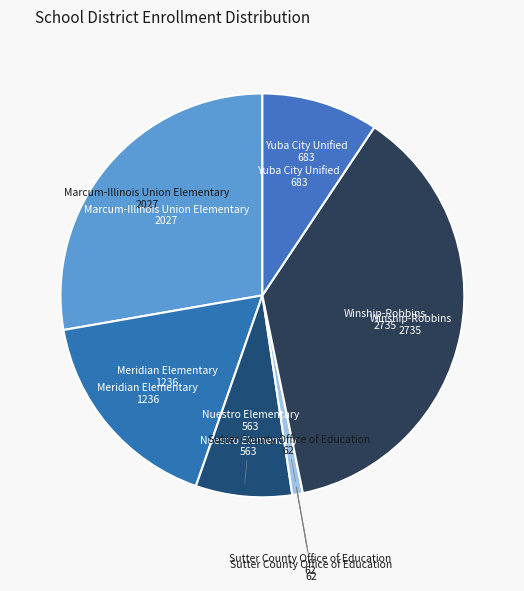

How many segments does this pie chart have?

6